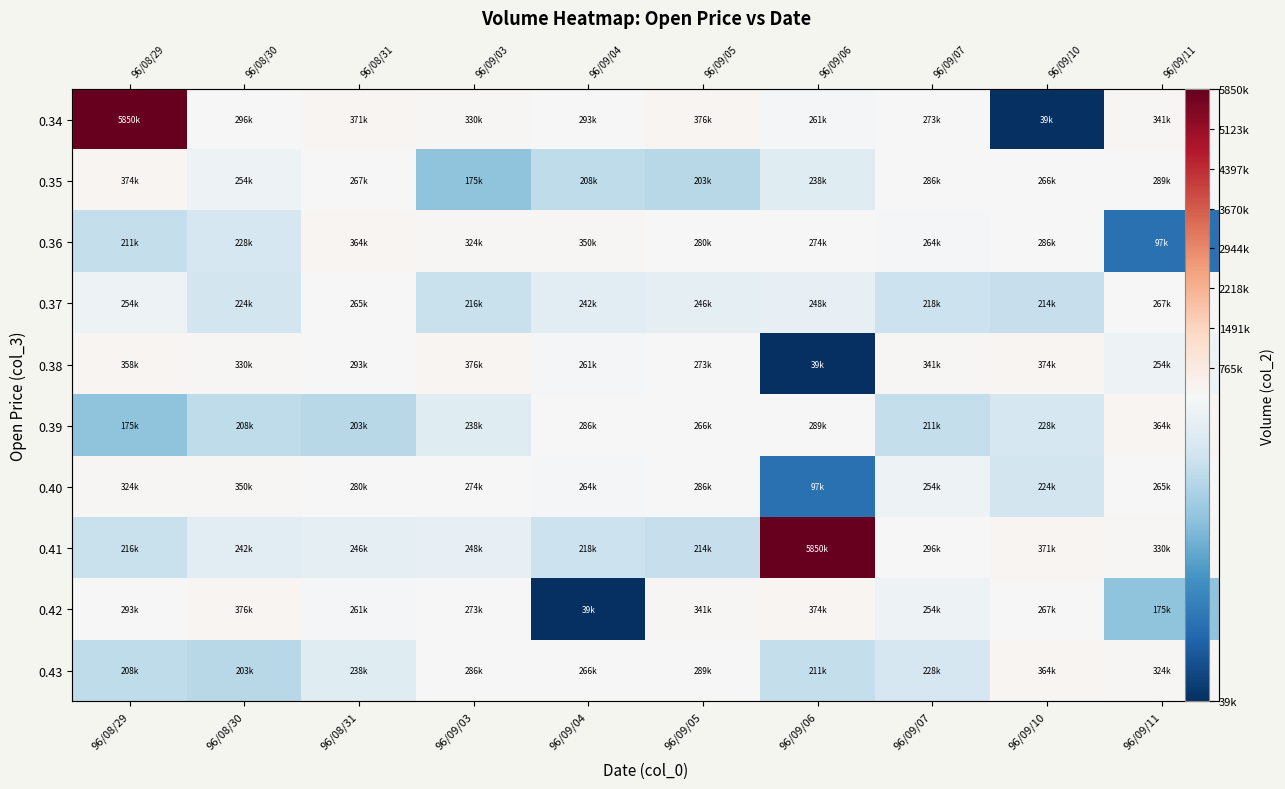

What is the approximate value of 0.36 at 96/08/30, to the nearest 100?

228400